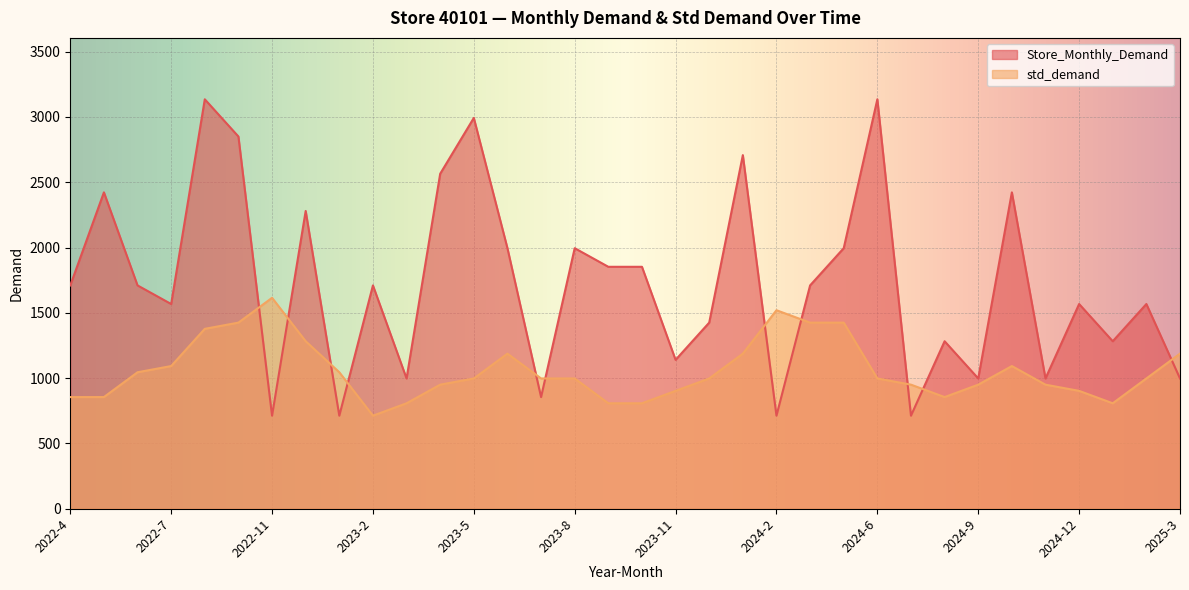

Which series has the widest spread of values?

Store_Monthly_Demand